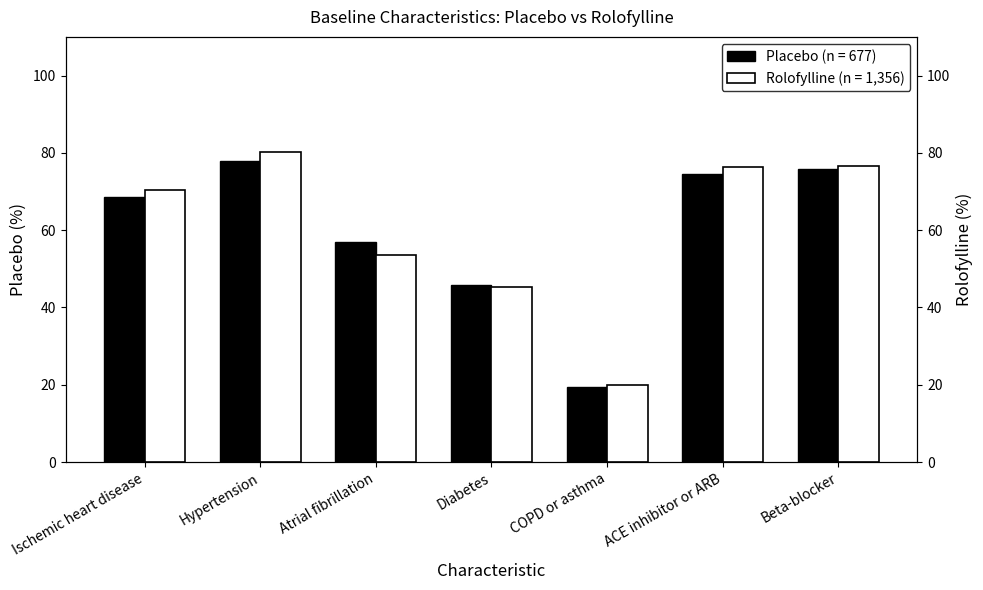

Does the chart contain stacked bars?

No